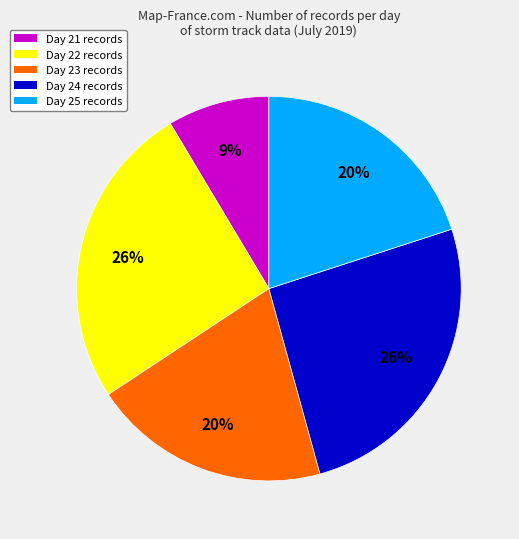

Which slice is the smallest?

Day 21 records